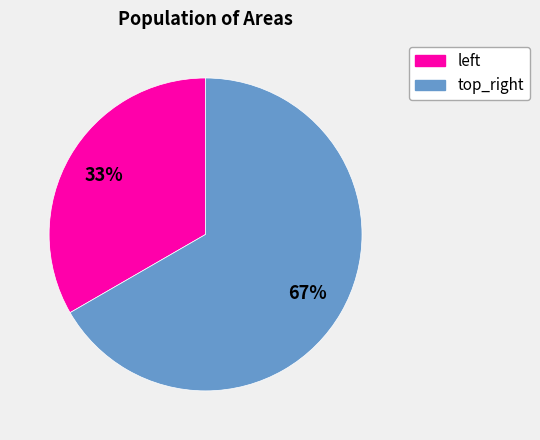

The top_right slice represents 81% of the pie. True or false?

False